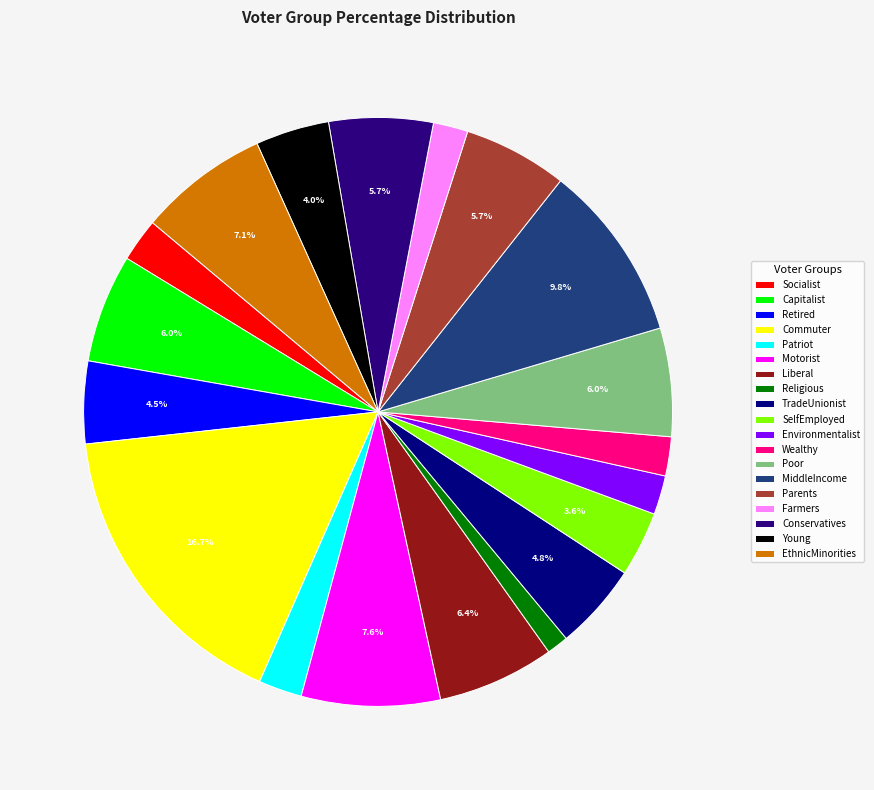

Does any single category account for the majority?

No